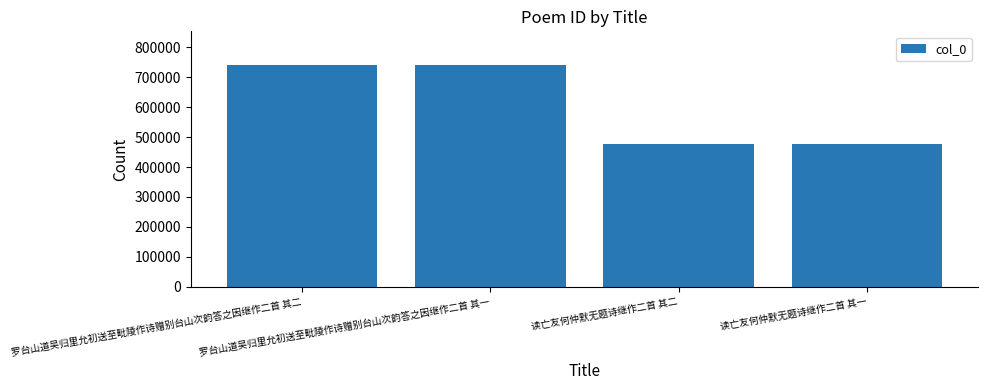

The value at 罗台山道吴归里允初送至毗陵作诗赠别台山次韵答之因继作二首 其二 is 742346. True or false?

True